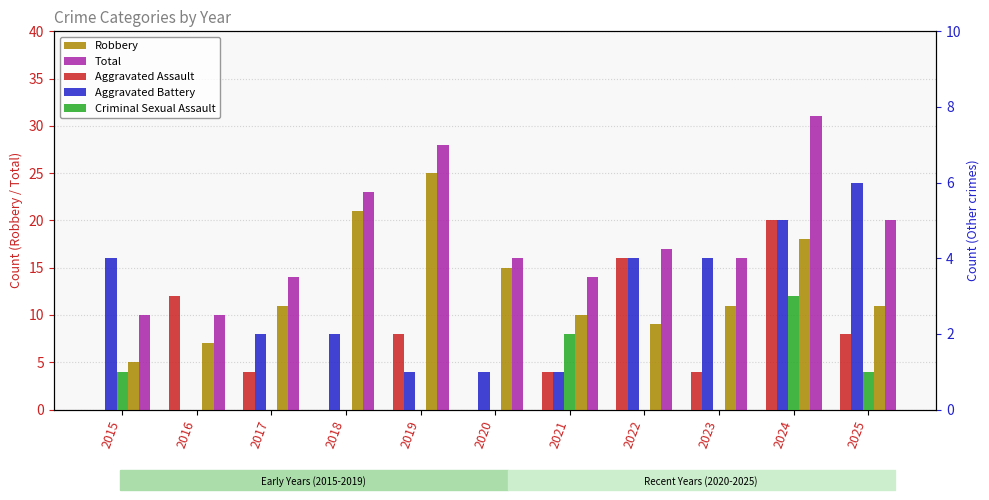

What is the difference between the maximum and minimum values in the Total series?

21